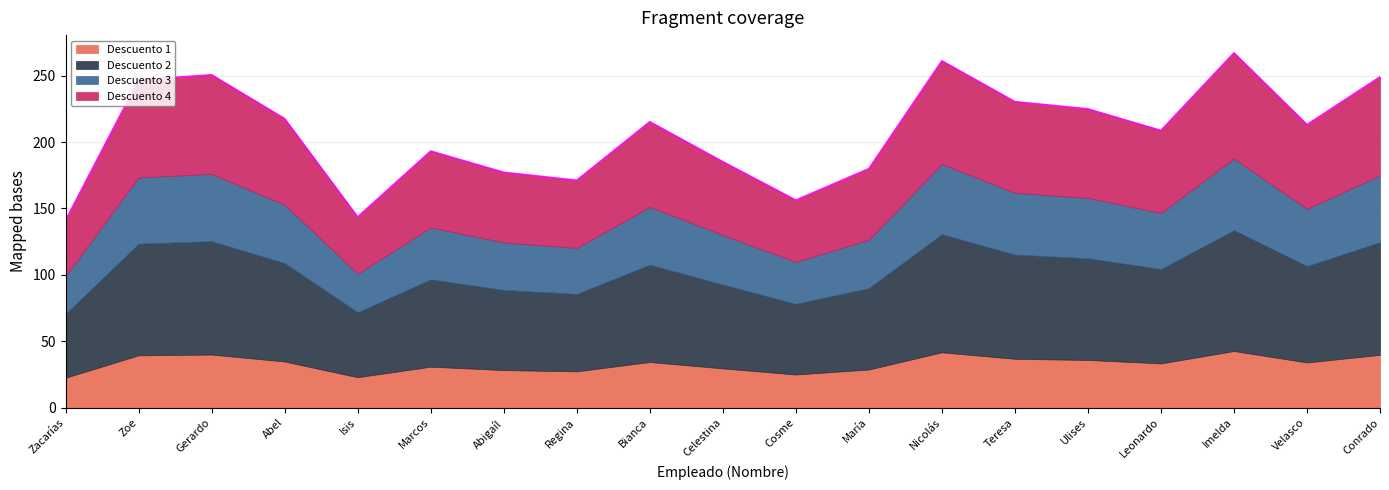

True or false: Descuento 3 and Descuento 4 intersect in this chart.

False